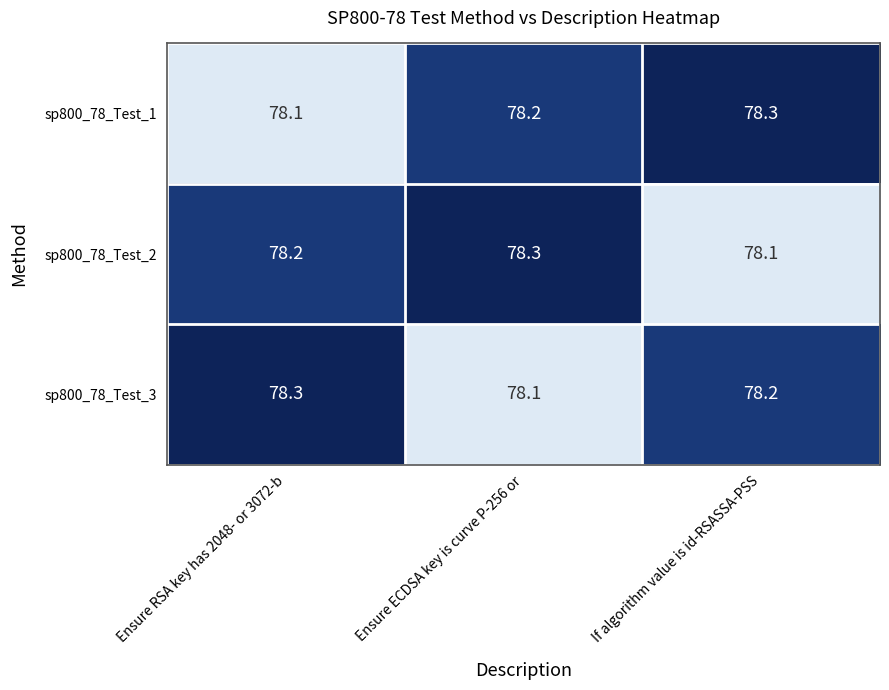

Reading left to right, transcribe all the data shown in this chart.

sp800_78_Test_1: Ensure RSA key has 2048- or 3072-b=78.1	Ensure ECDSA key is curve P-256 or=78.2	If algorithm value is id-RSASSA-PSS=78.3
sp800_78_Test_2: Ensure RSA key has 2048- or 3072-b=78.2	Ensure ECDSA key is curve P-256 or=78.3	If algorithm value is id-RSASSA-PSS=78.1
sp800_78_Test_3: Ensure RSA key has 2048- or 3072-b=78.3	Ensure ECDSA key is curve P-256 or=78.1	If algorithm value is id-RSASSA-PSS=78.2